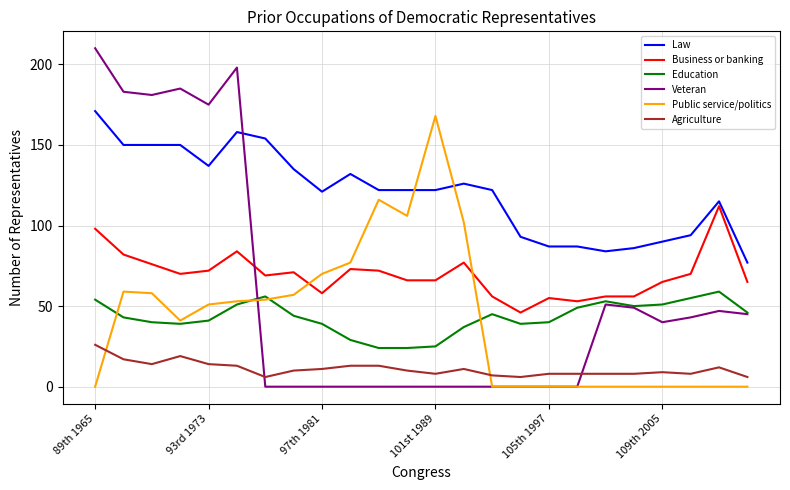

True or false: Law and Business or banking intersect in this chart.

False